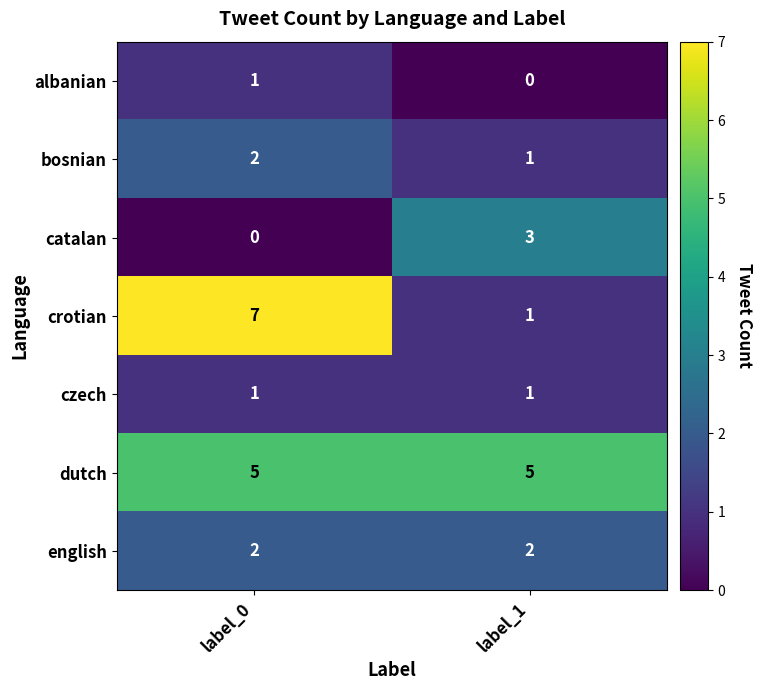

At which category does the chart reach its peak across all series?

label_0